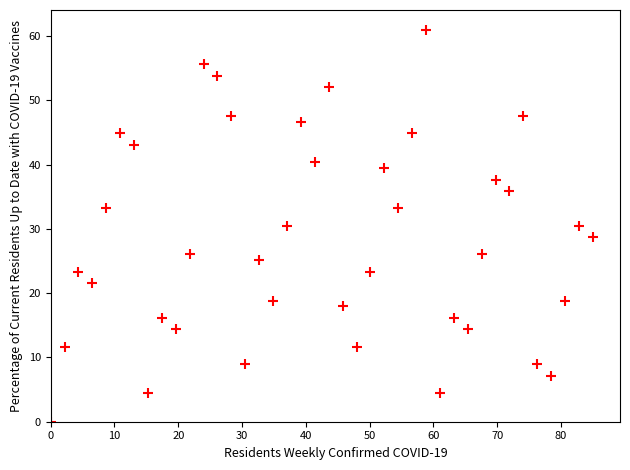

What is the range of Y values (max minus min)?

61.0